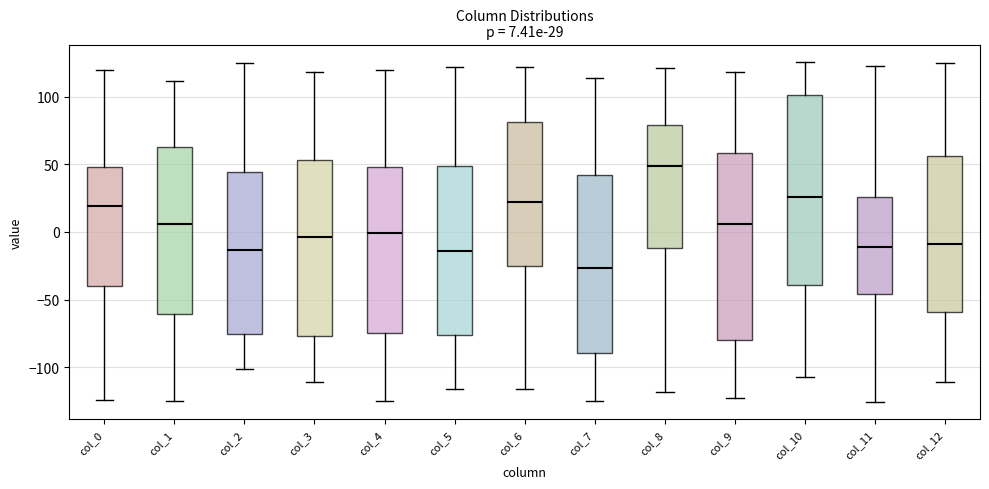

Which box has the highest median line?

col_8